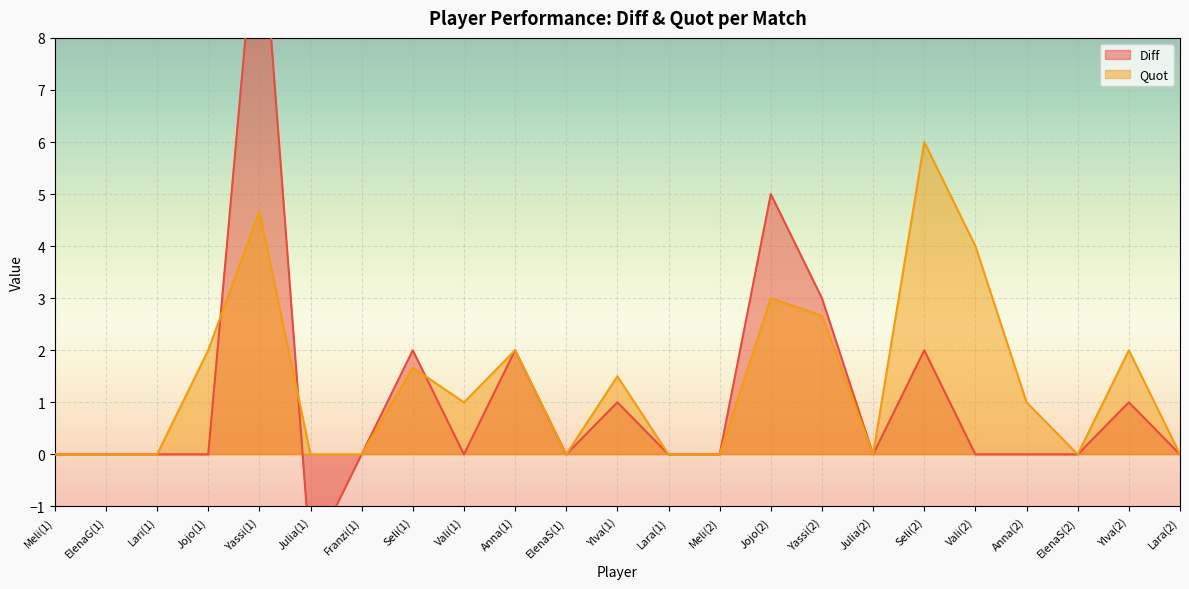

How many intersections are there between Quot and Diff?

3